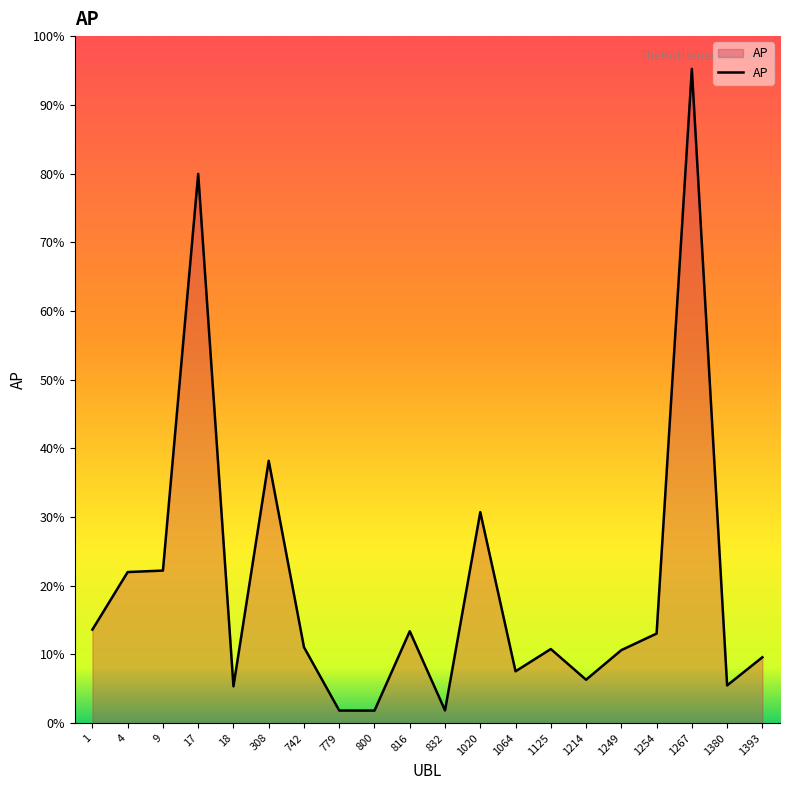

Does the chart have visible grid lines?

No